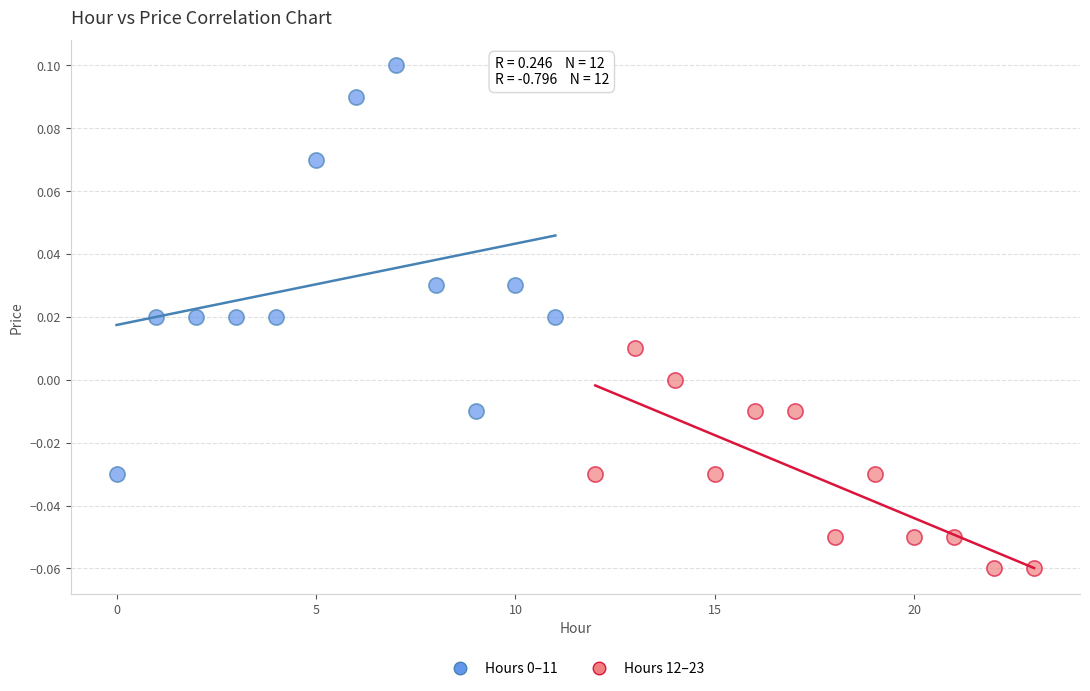

Which series contains the lowest Y value?

Hours 12–23